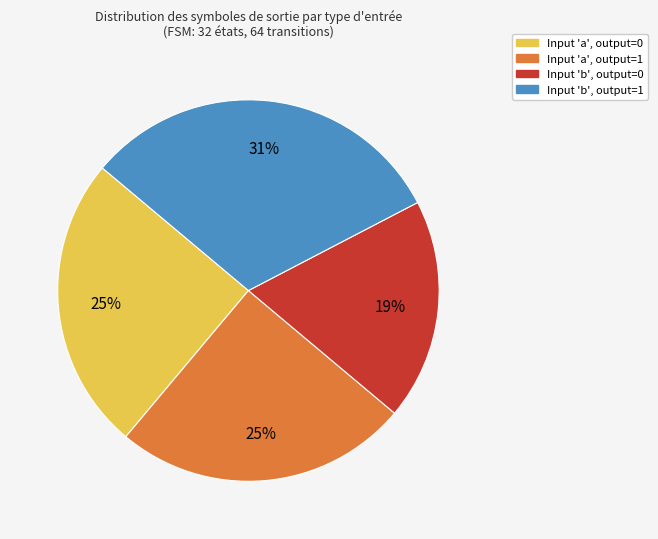

Combined, do Input 'a', output=0 and Input 'b', output=1 account for over 50%?

Yes